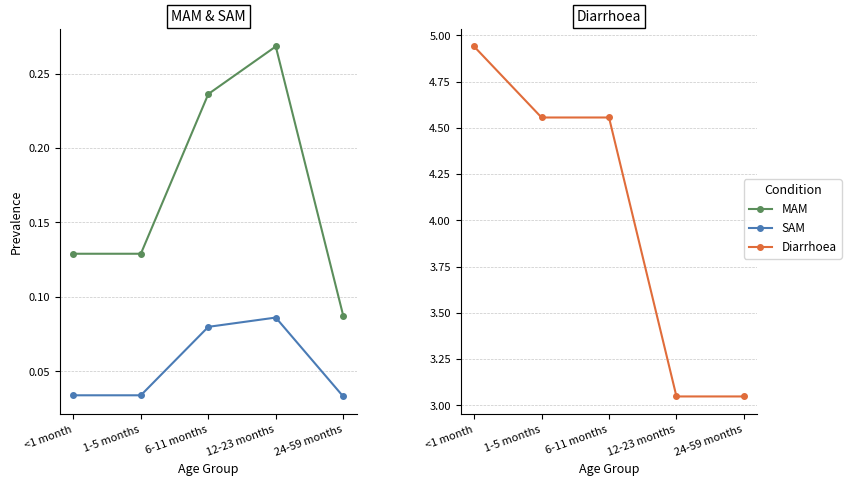

What is the average value of the Diarrhoea series?

4.0